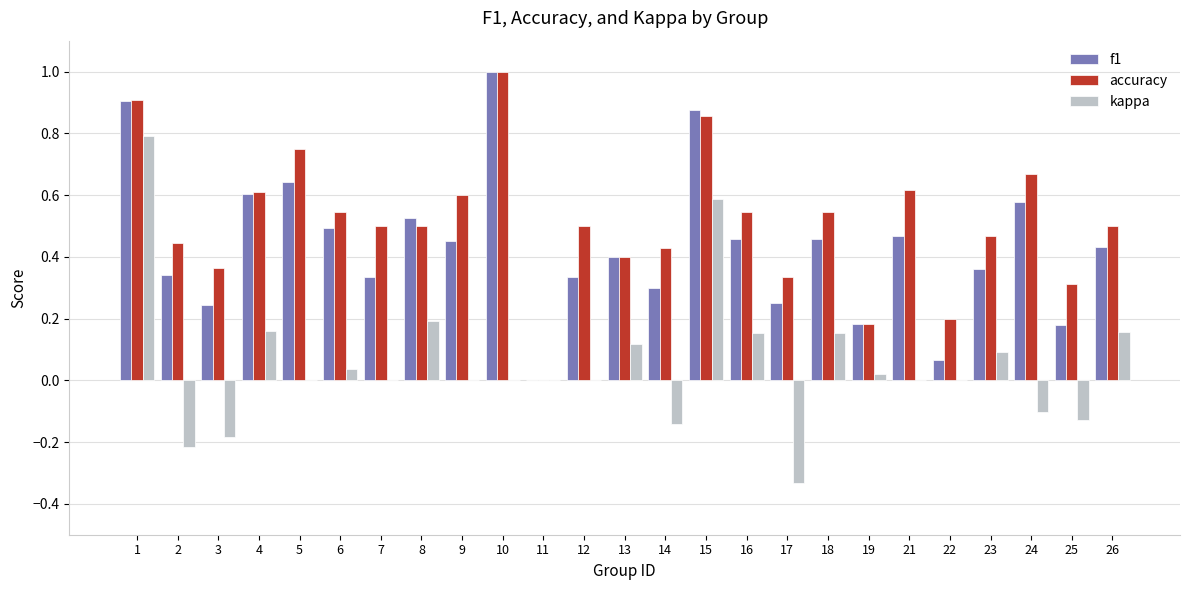

What are all the series names shown in the legend?

f1, accuracy, kappa